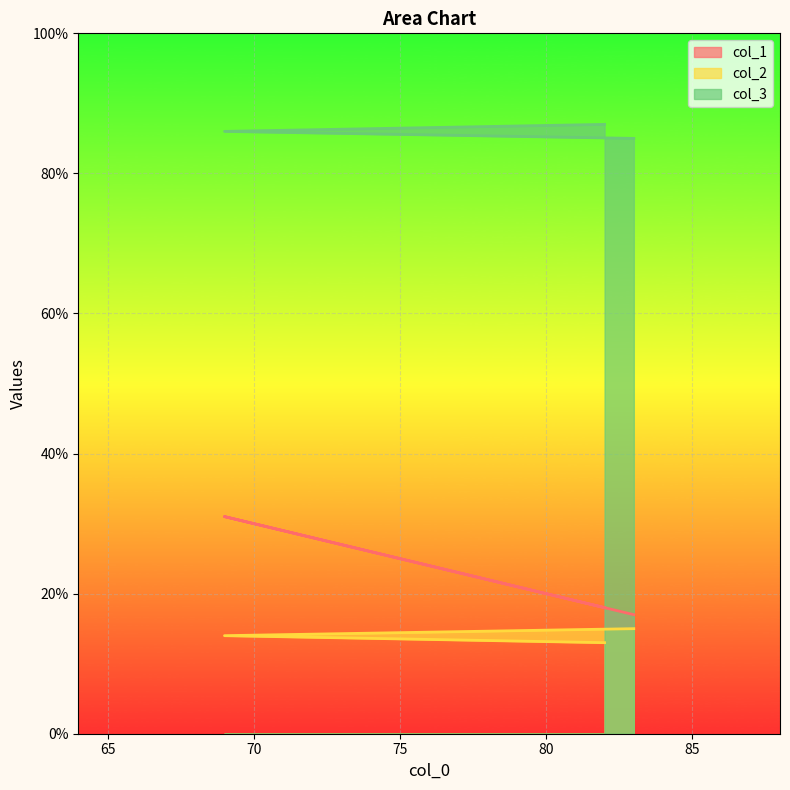

How many values in the col_3 series are below 86?

1